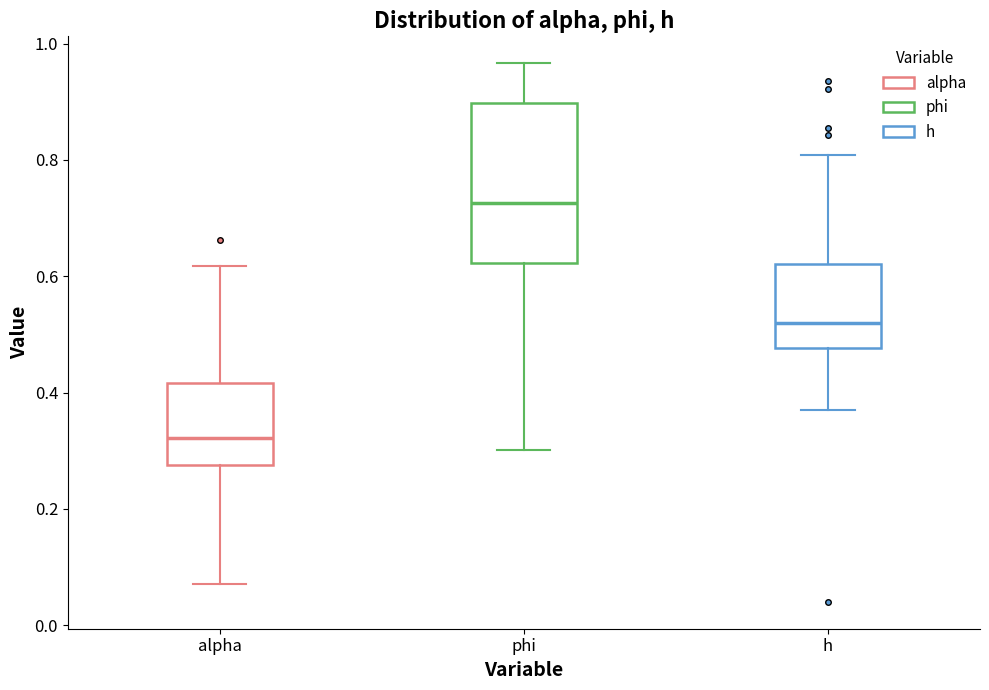

Reading left to right, read every box against the y-axis: the position of its median line, the range the box covers, and the ends of its whiskers. The values are not printed on the chart, so give them approximately, as read against the axis.

alpha: median 0.32, box 0.28 to 0.42, whiskers 0.08 to 0.62
phi: median 0.72, box 0.62 to 0.90, whiskers 0.30 to 0.96
h: median 0.52, box 0.48 to 0.62, whiskers 0.38 to 0.80